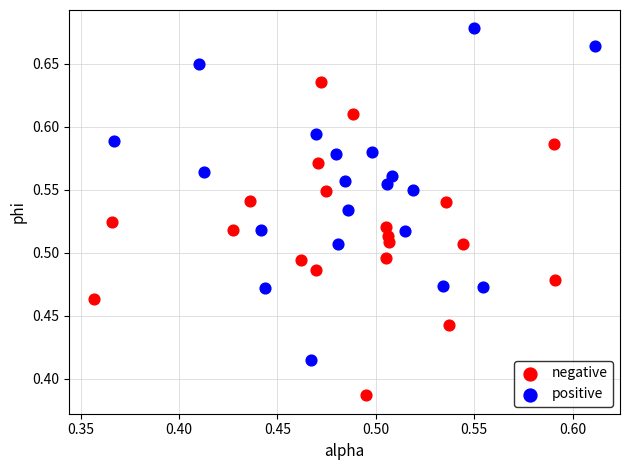

Which series reaches the minimum Y coordinate?

negative